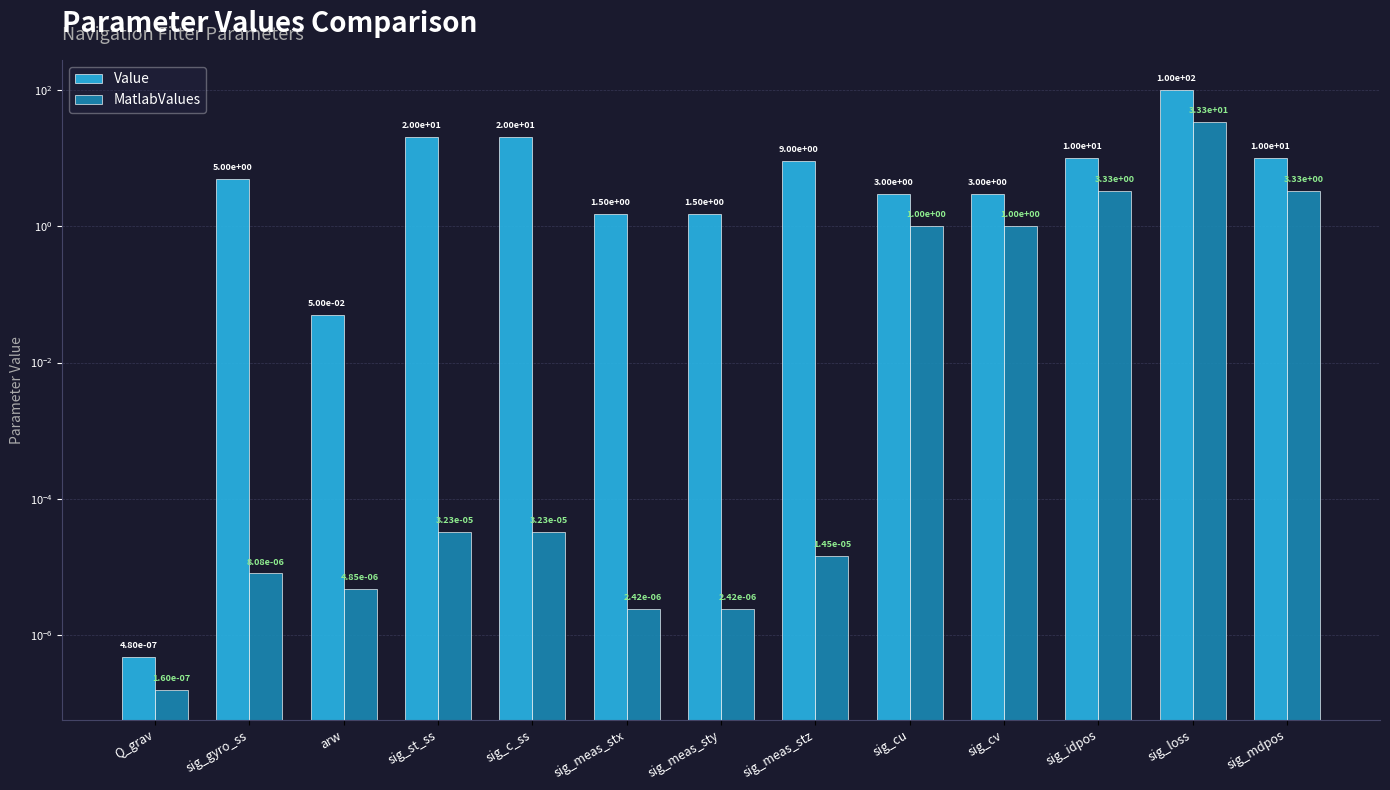

Which series has the largest total across all categories?

Value